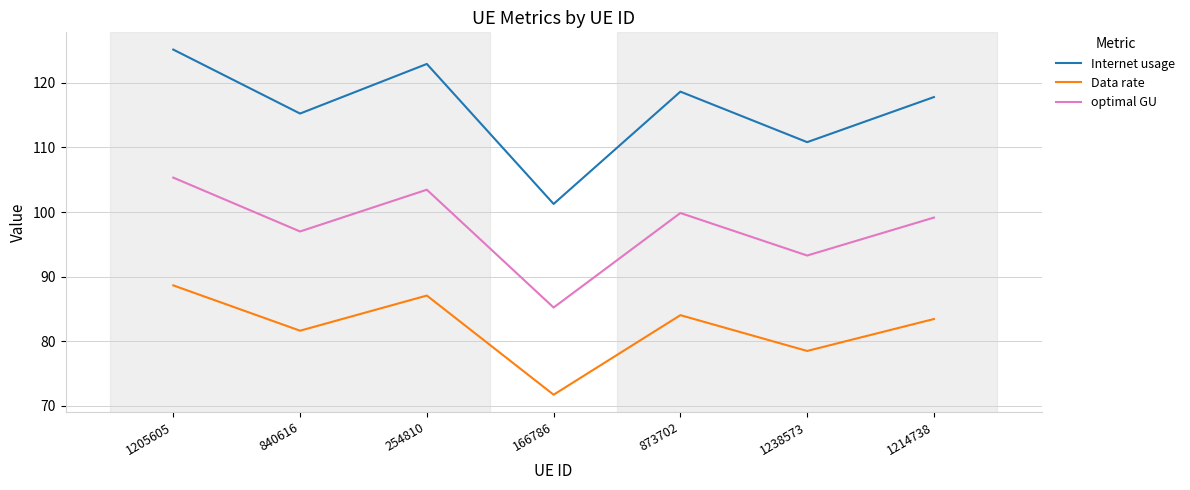

What is the average value of the optimal GU series?

97.6